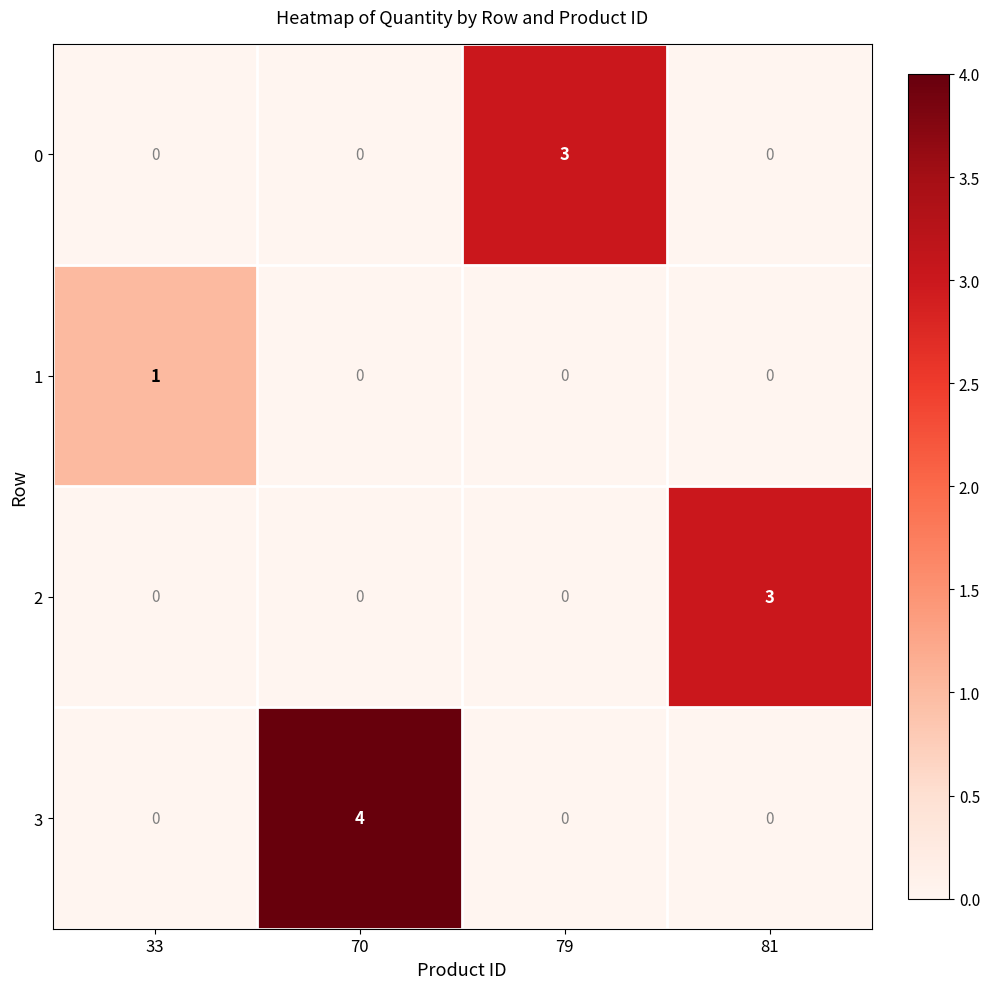

Reading right to left, what are all the values shown in this chart?

0: 81=0	79=3	70=0	33=0
1: 81=0	79=0	70=0	33=1
2: 81=3	79=0	70=0	33=0
3: 81=0	79=0	70=4	33=0